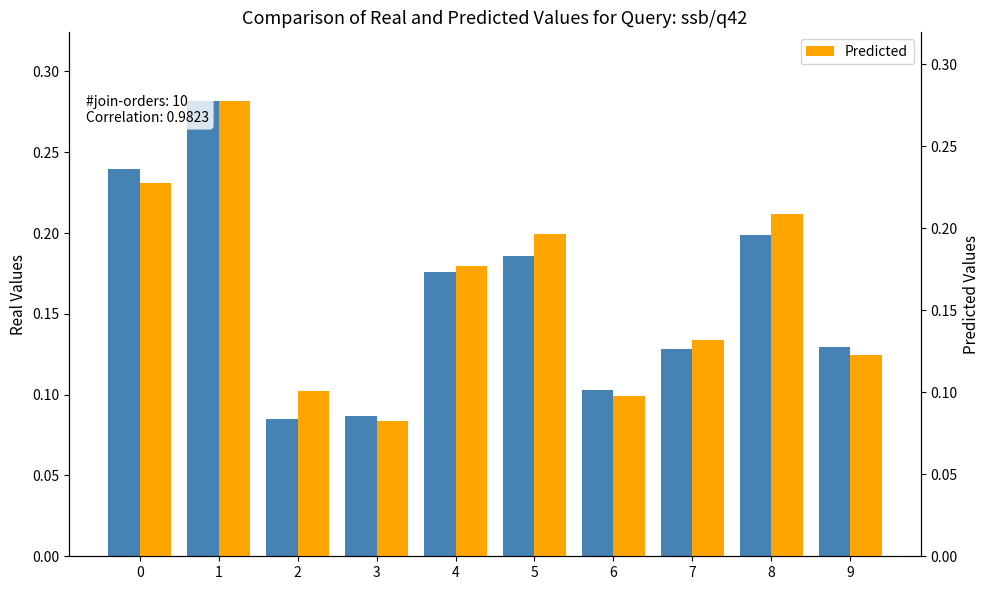

Rank the series at 0 from highest to lowest value.

Real Values, Predicted